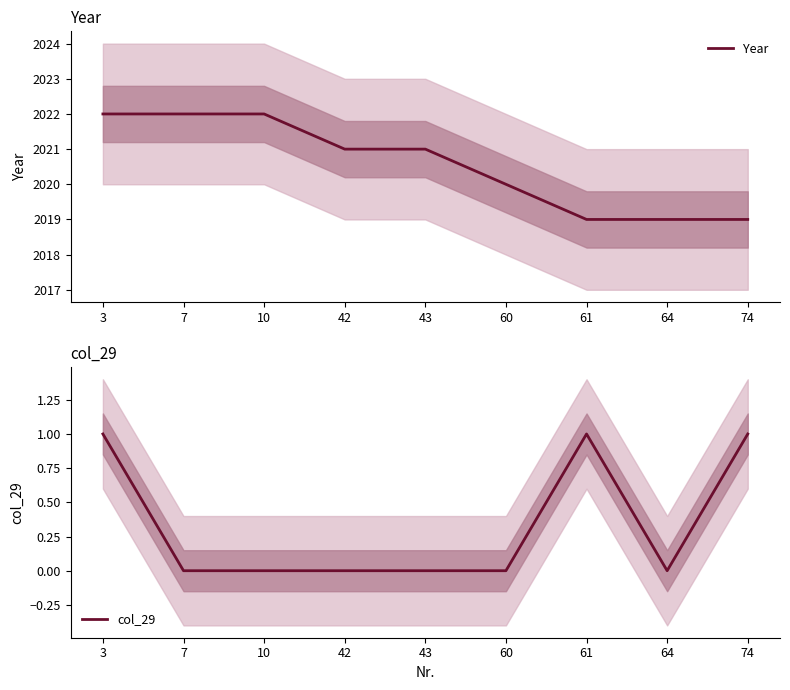

At which label is col_29 closest to 0?

7